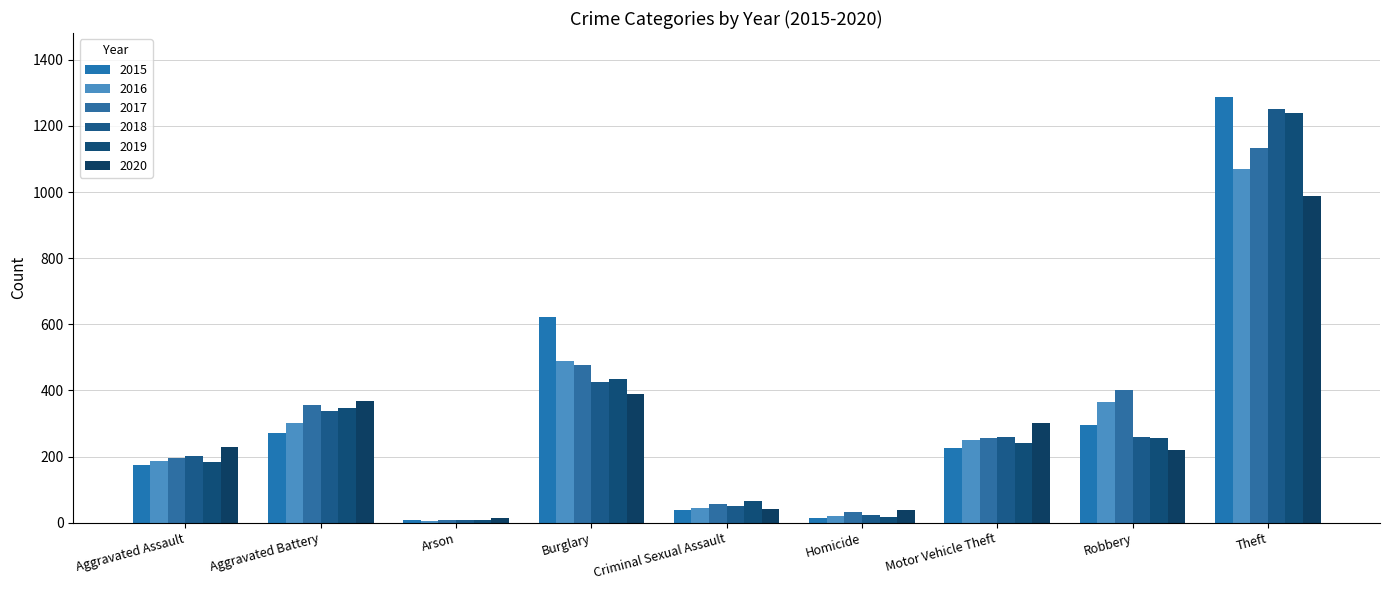

Is the value of 2019 at Aggravated Battery greater than the value of 2020 at Aggravated Assault?

Yes